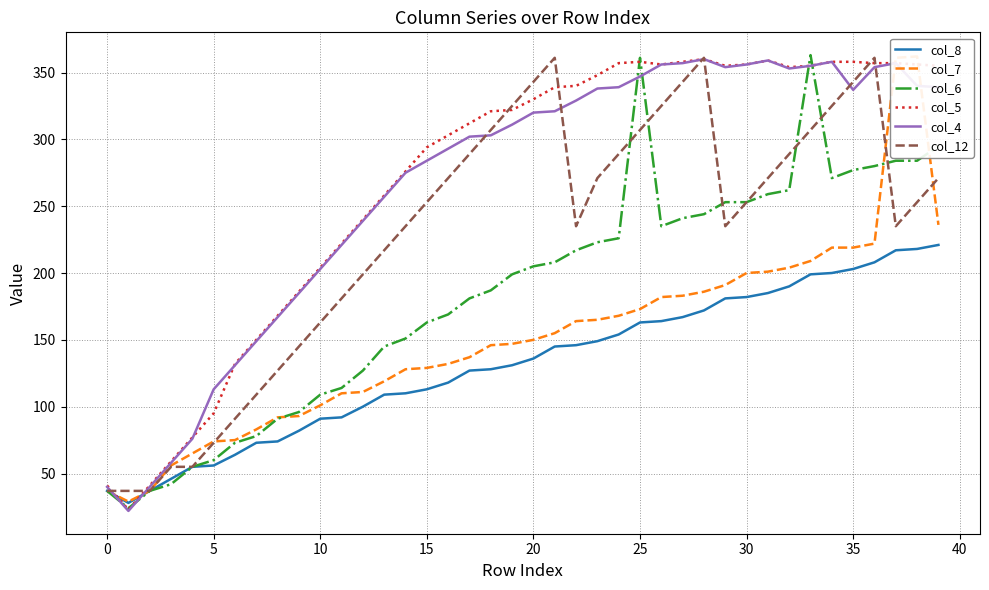

What is the label of the 1st point from the right?

39